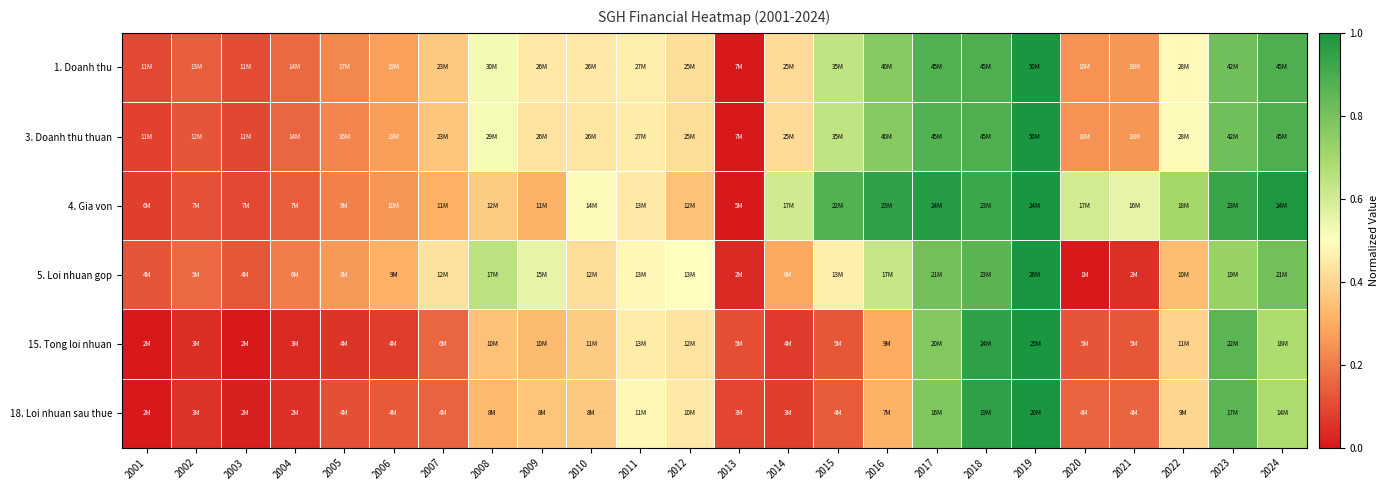

At how many categories does at least one series exceed 0?

24